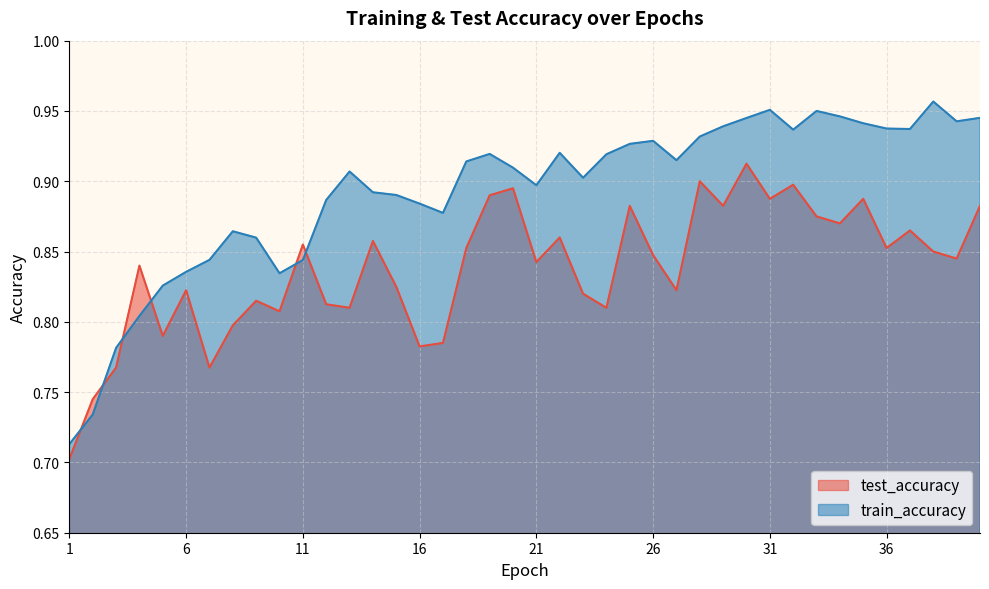

Which series changed the most between 2 and 24?

train_accuracy